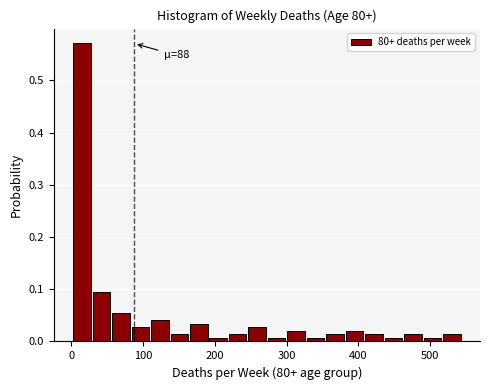

Read against the x-axis, roughly where is the centre of the tallest bar?

10